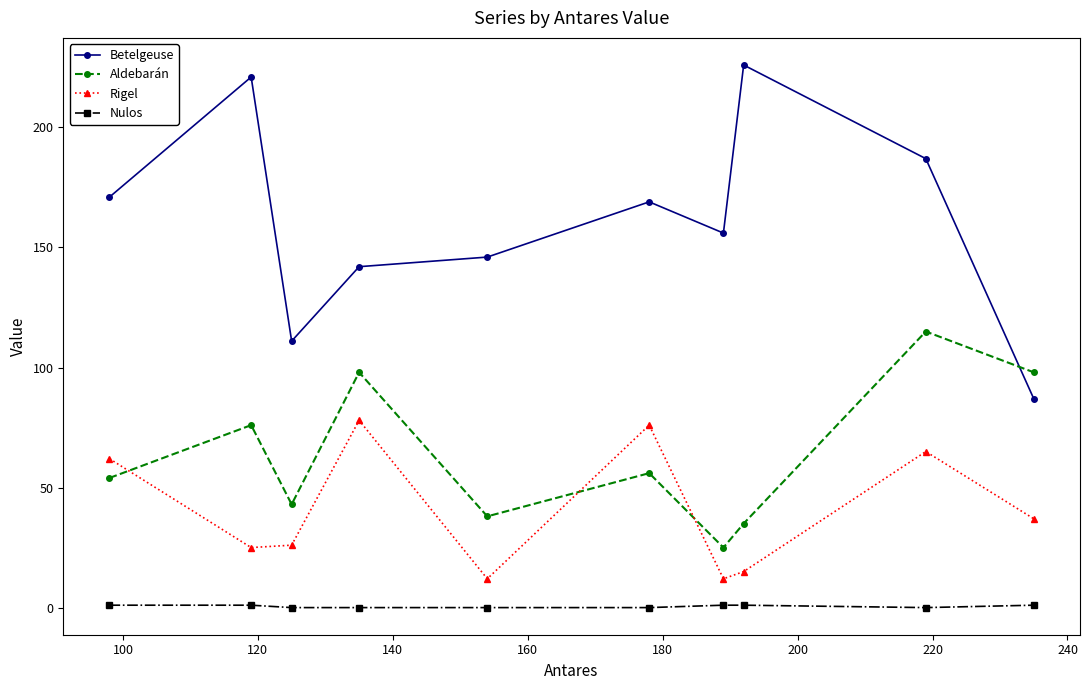

Which series has the largest range (max minus min)?

Betelgeuse